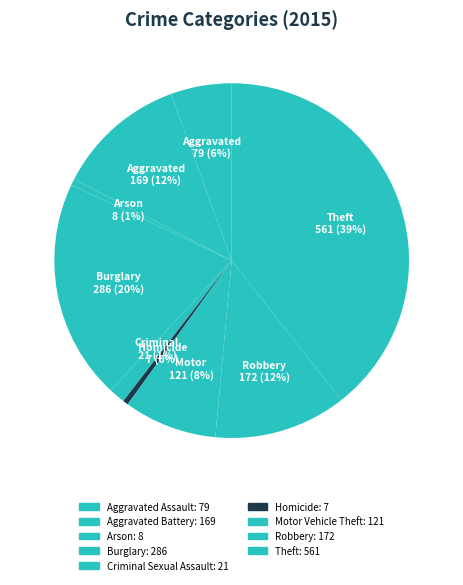

Which category has the biggest portion of the pie?

Theft